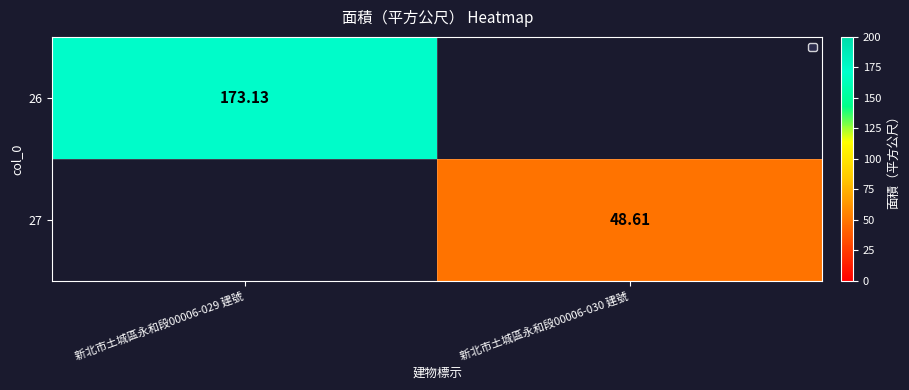

Is it true that 26 equals 0.0 at 新北市土城區永和段00006-030 建號?

True